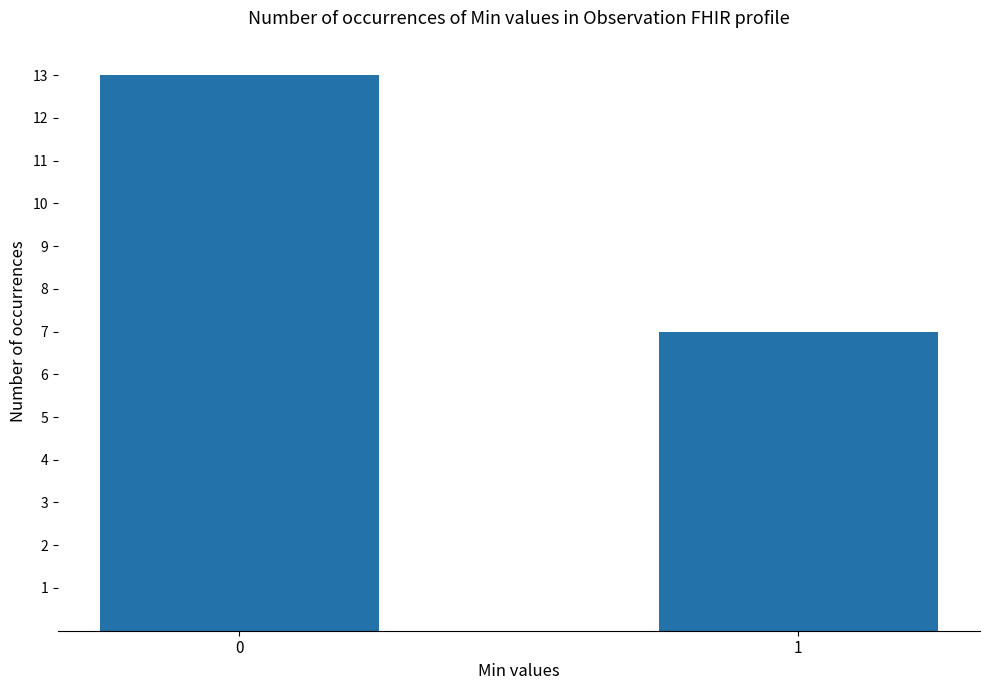

How many categories are shown in the chart?

2